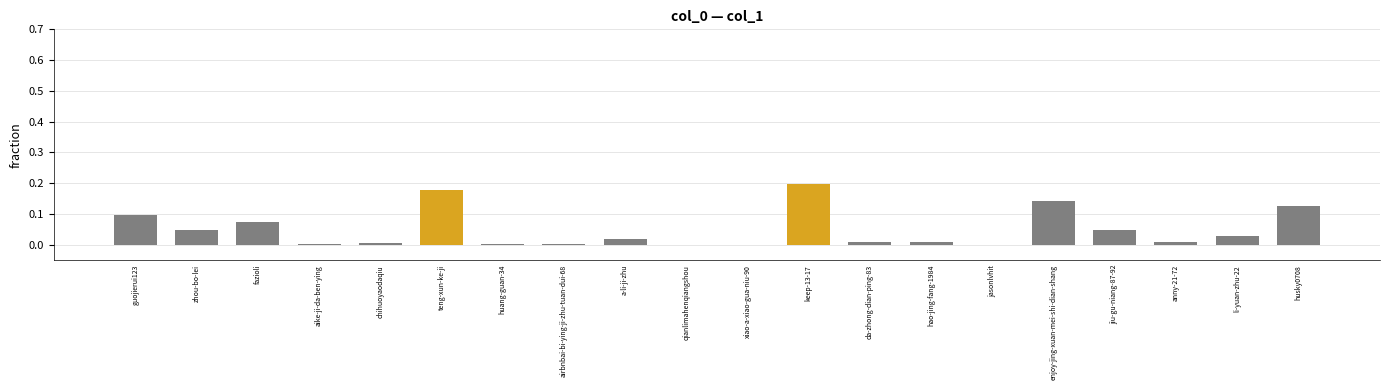

What is the change in value from fazioli to keep-13-17?

+0.1